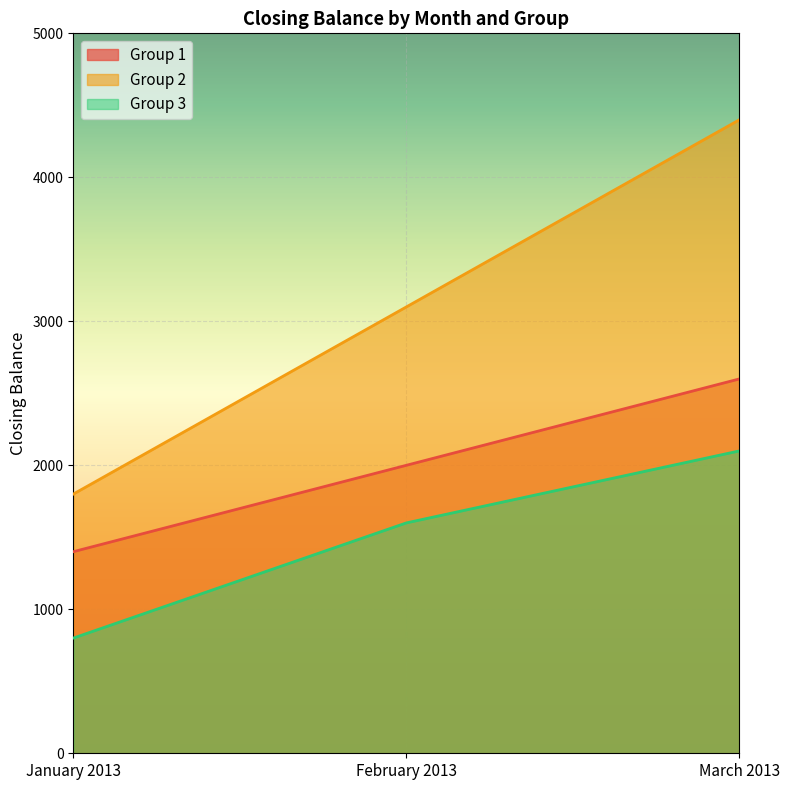

What is the label of the 3rd point from the left?

March 2013